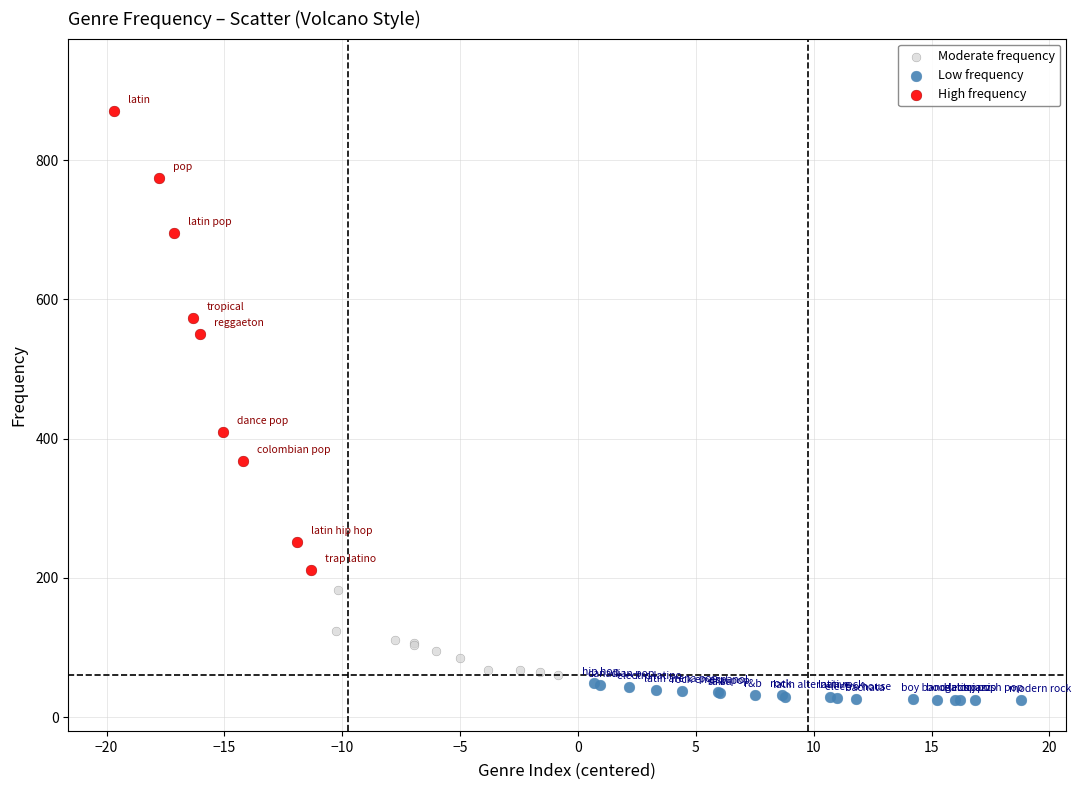

Which series contains the highest Y value?

High frequency